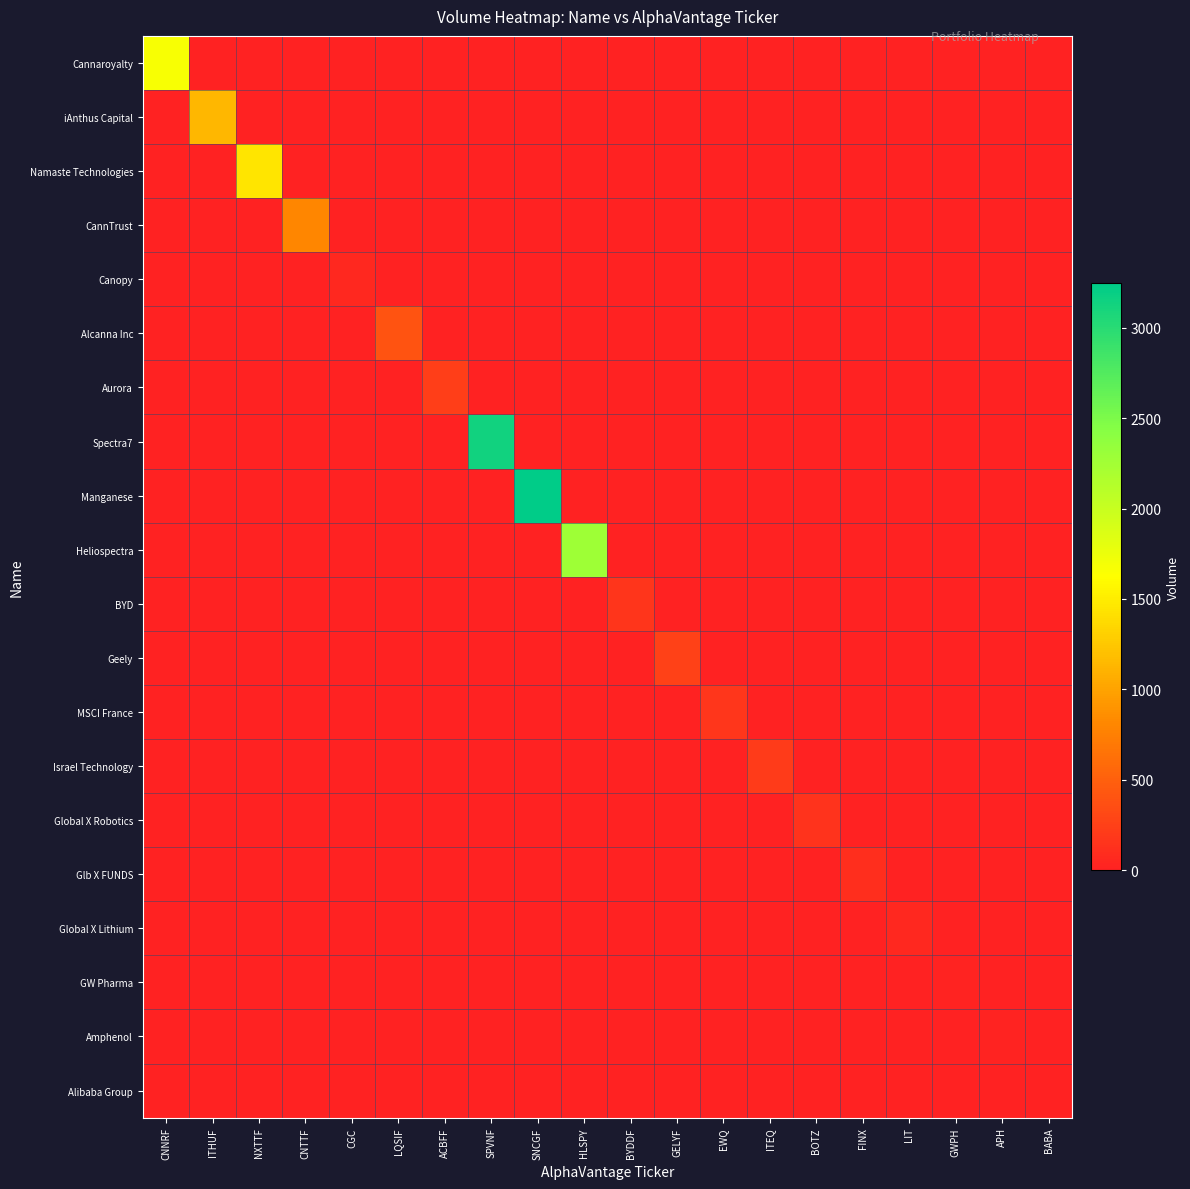

List the series in order of their peak value, highest first.

Manganese, Spectra7, Heliospectra, Cannaroyalty, Namaste Technologies, iAnthus Capital, CannTrust, Alcanna Inc, Geely, Aurora, Israel Technology, MSCI France, BYD, Global X Robotics, Glb X FUNDS, Global X Lithium, Canopy, GW Pharma, Amphenol, Alibaba Group